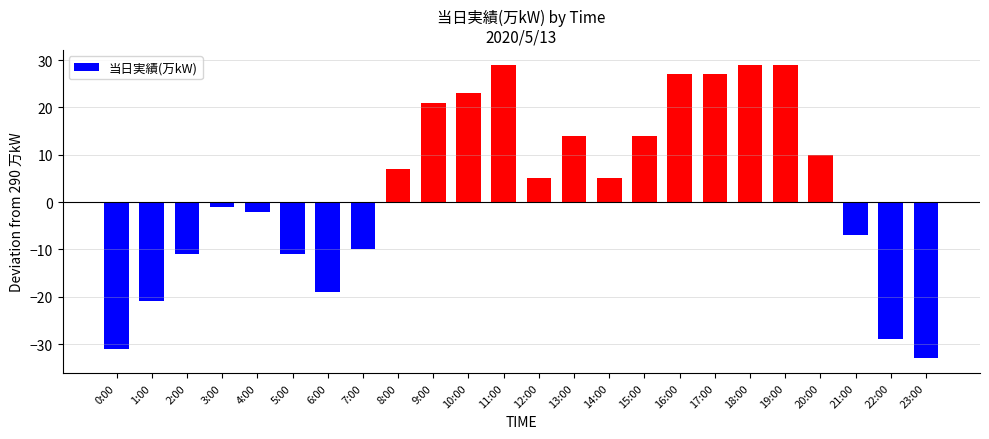

What is the sum of the values at 18:00 and 11:00?

58